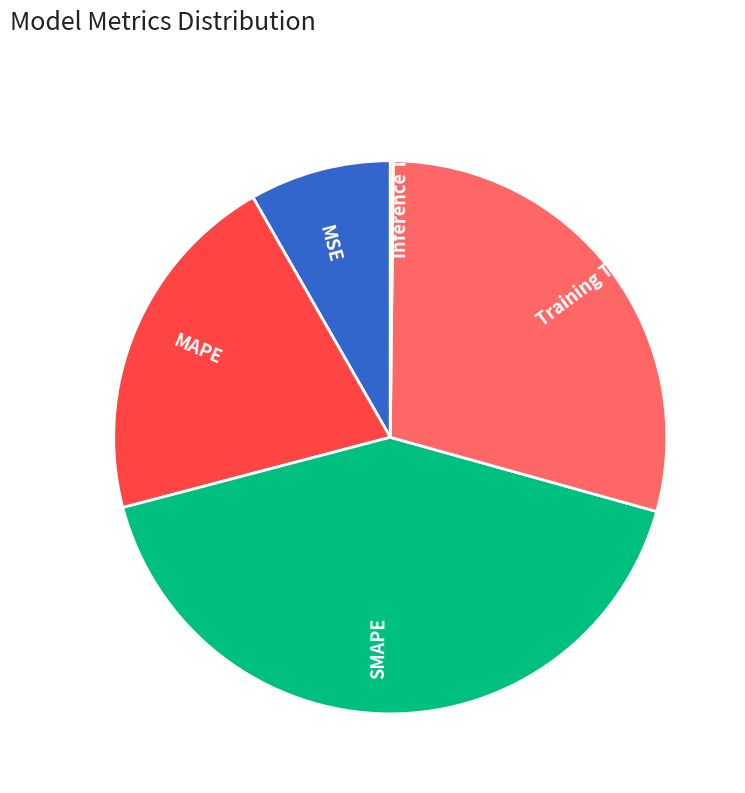

Does MAPE represent more than half of the total?

No